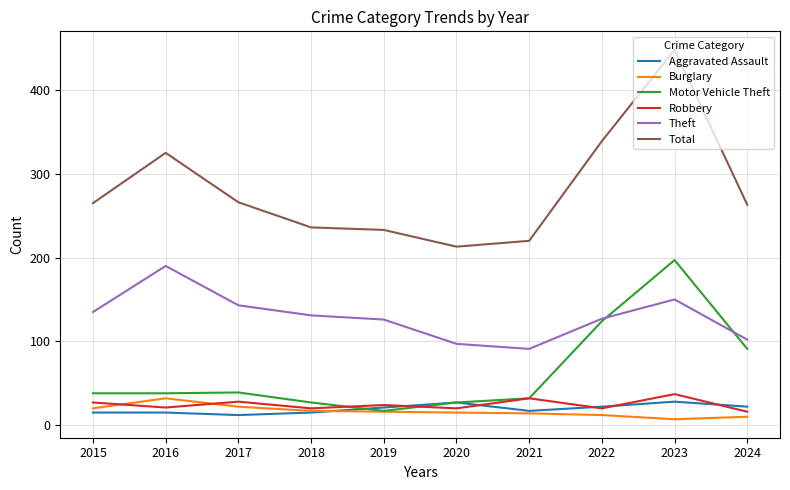

What is the difference between the highest and lowest values at 2015?

250